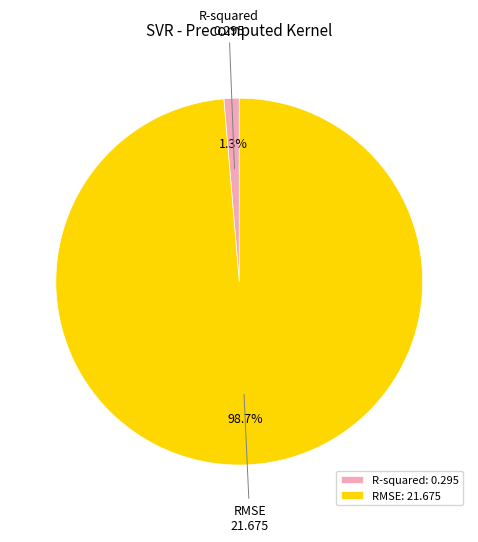

Which slice represents more than half of the pie?

RMSE